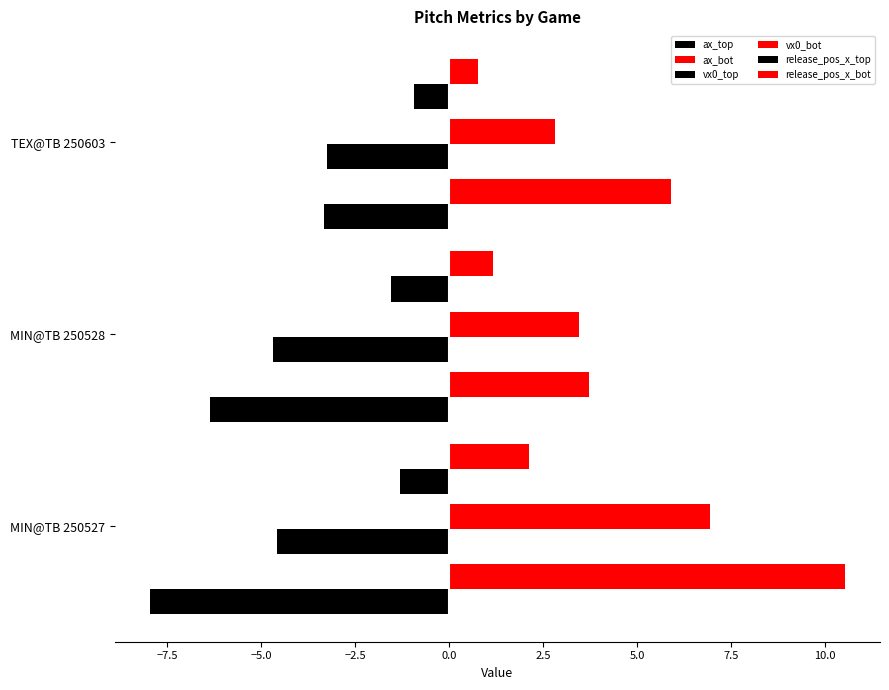

How many data points in vx0_top are above -4?

1